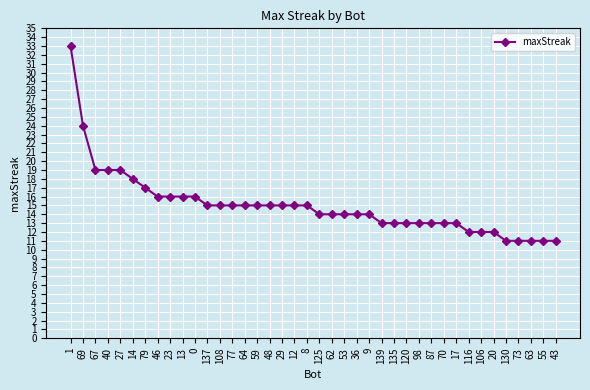

What is the smallest value displayed?

11